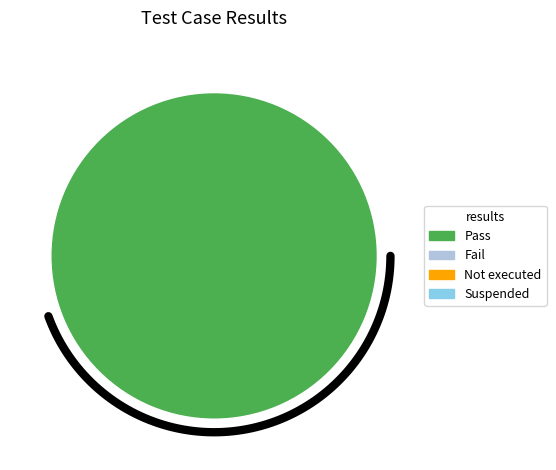

Do Fail and Suspended together represent more than half of the pie?

No